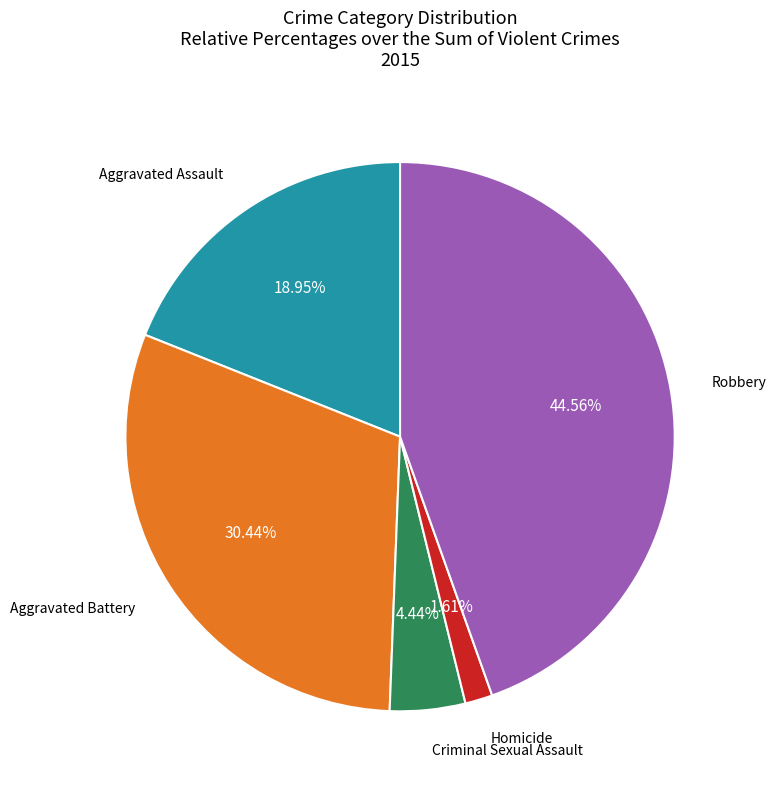

Is there any slice that represents more than half of the pie?

No